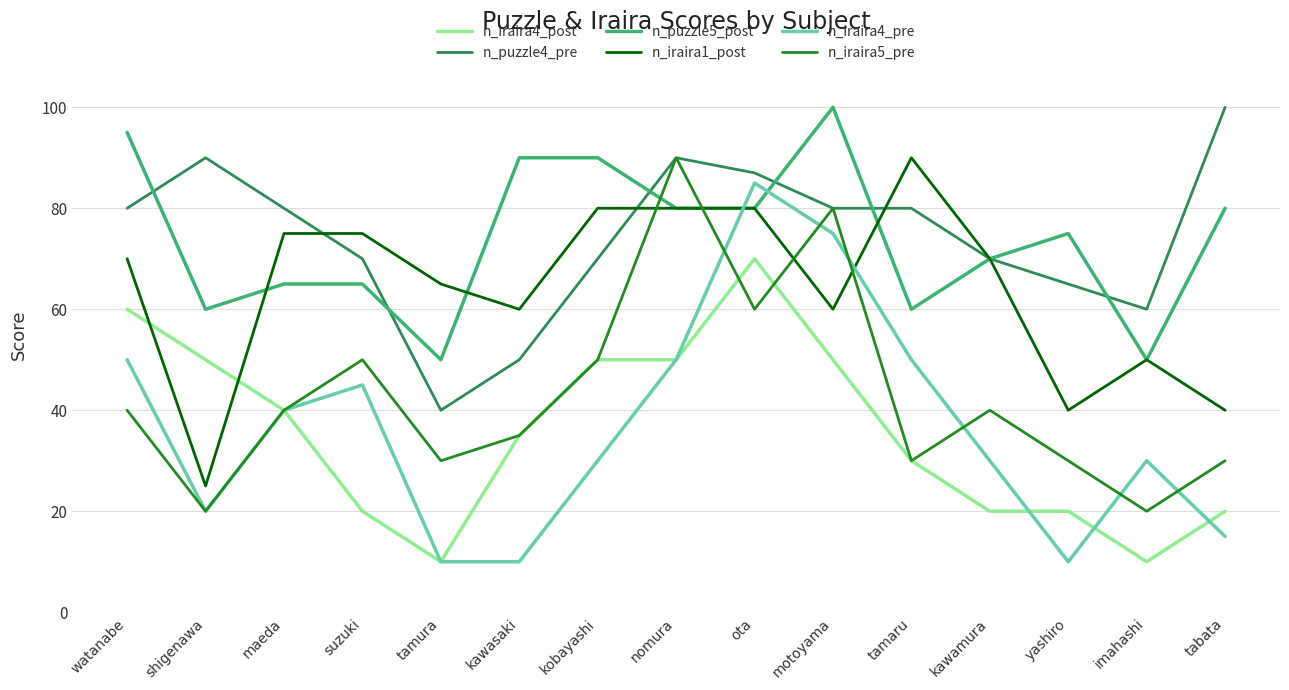

The value of n_iraira4_pre at tamaru is 17. True or false?

False